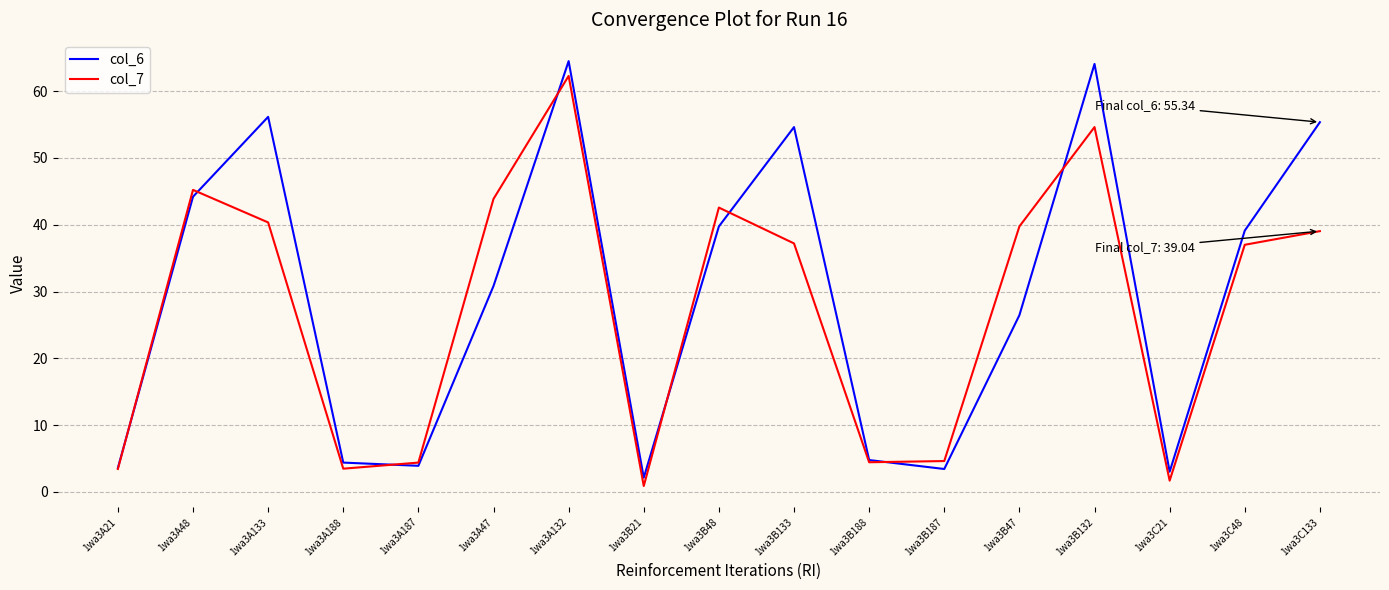

List the series in order of their overall mean, lowest first.

col_7, col_6